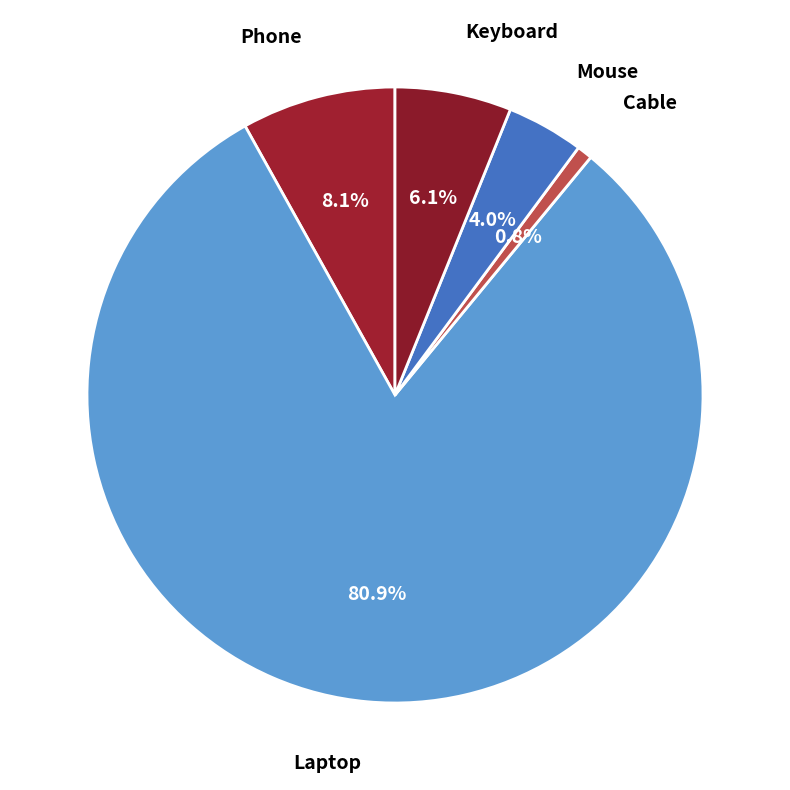

Which category has the smallest portion of the pie?

Cable